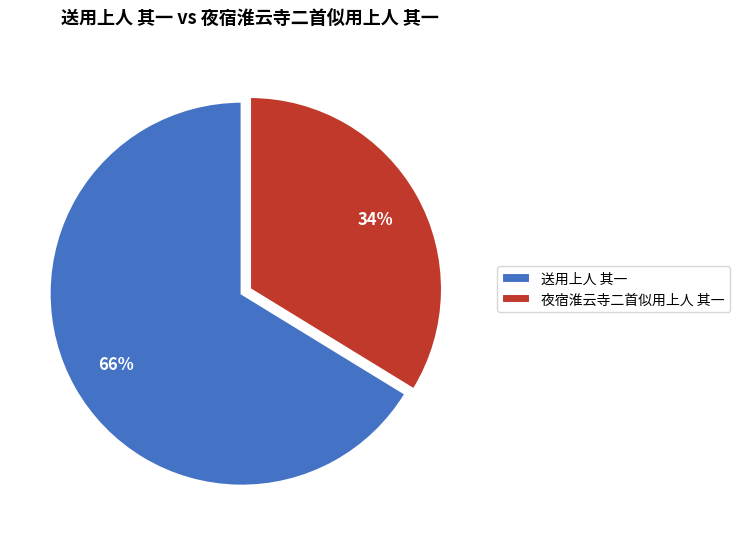

What is the smallest slice in the pie chart?

夜宿淮云寺二首似用上人 其一